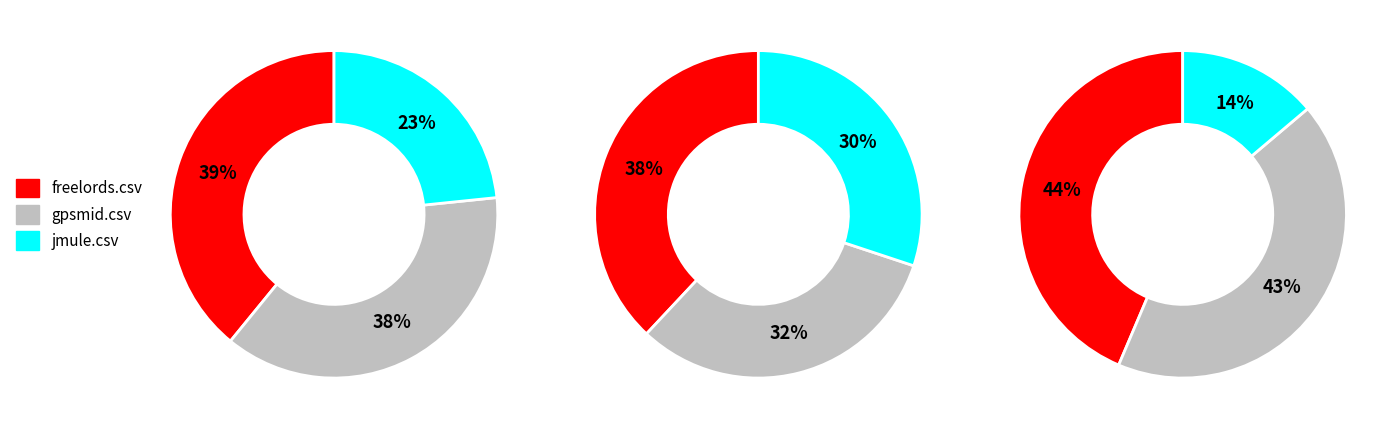

Is xmemcached.csv the majority of the pie?

No